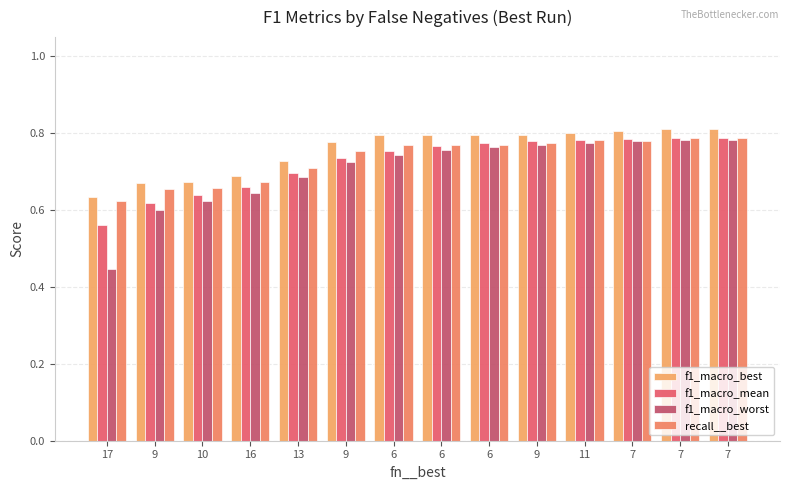

How many bars are there in total?

56